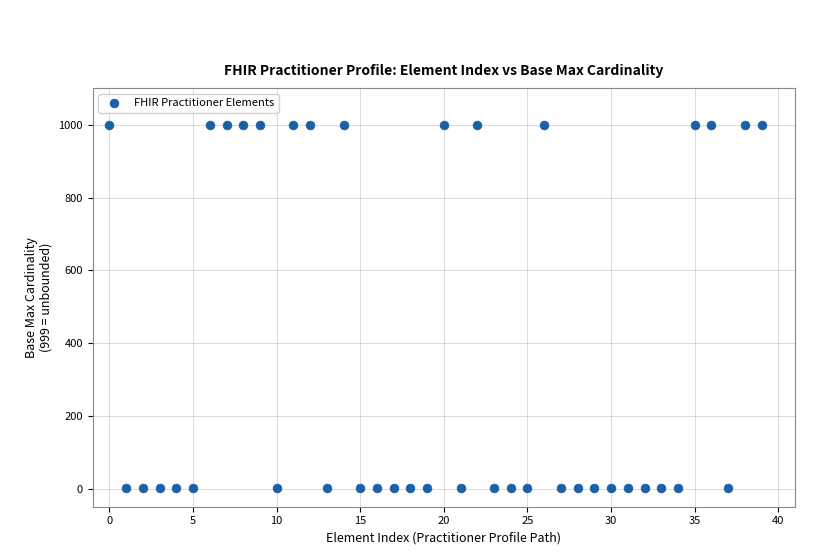

What is the range of Y values (max minus min)?

998